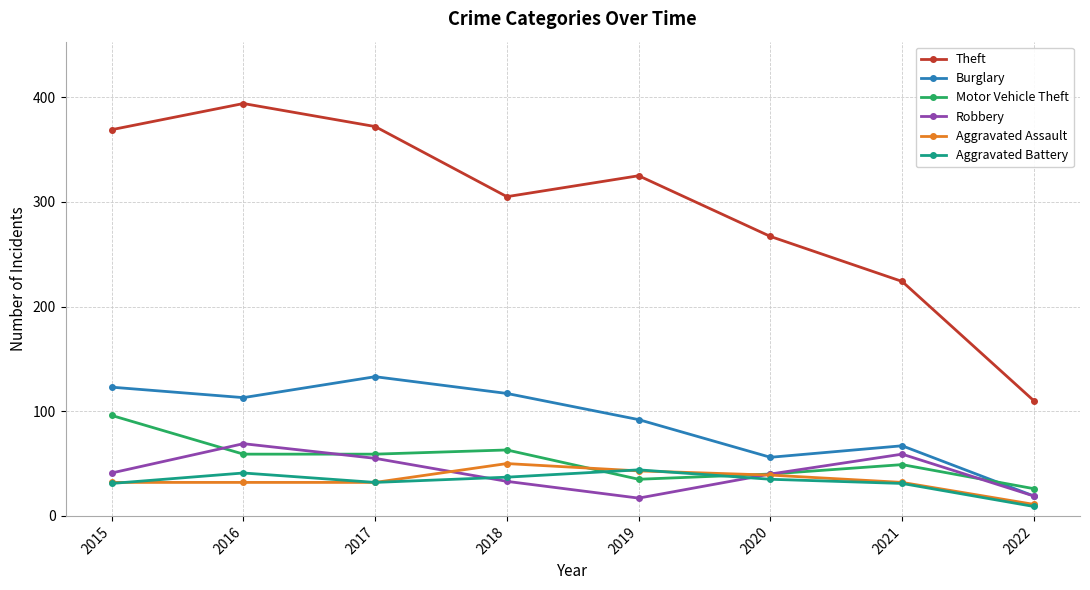

Rank the series by their maximum value, from highest to lowest.

Theft, Burglary, Motor Vehicle Theft, Robbery, Aggravated Assault, Aggravated Battery